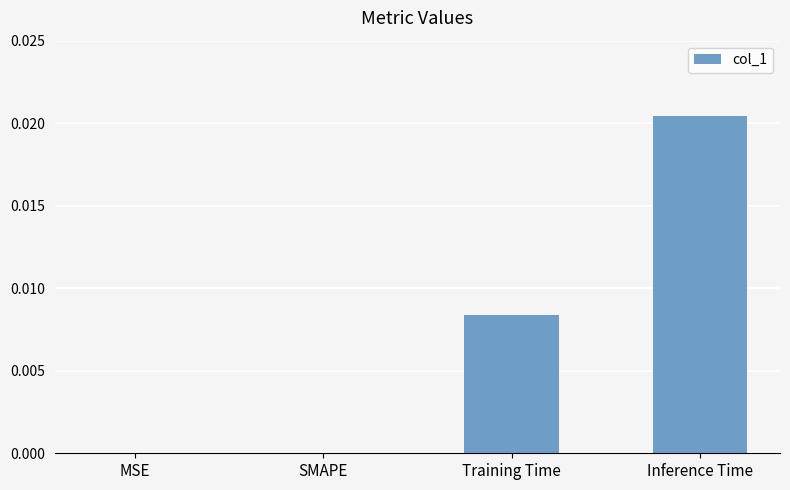

Which has a higher value, Training Time or SMAPE?

Training Time